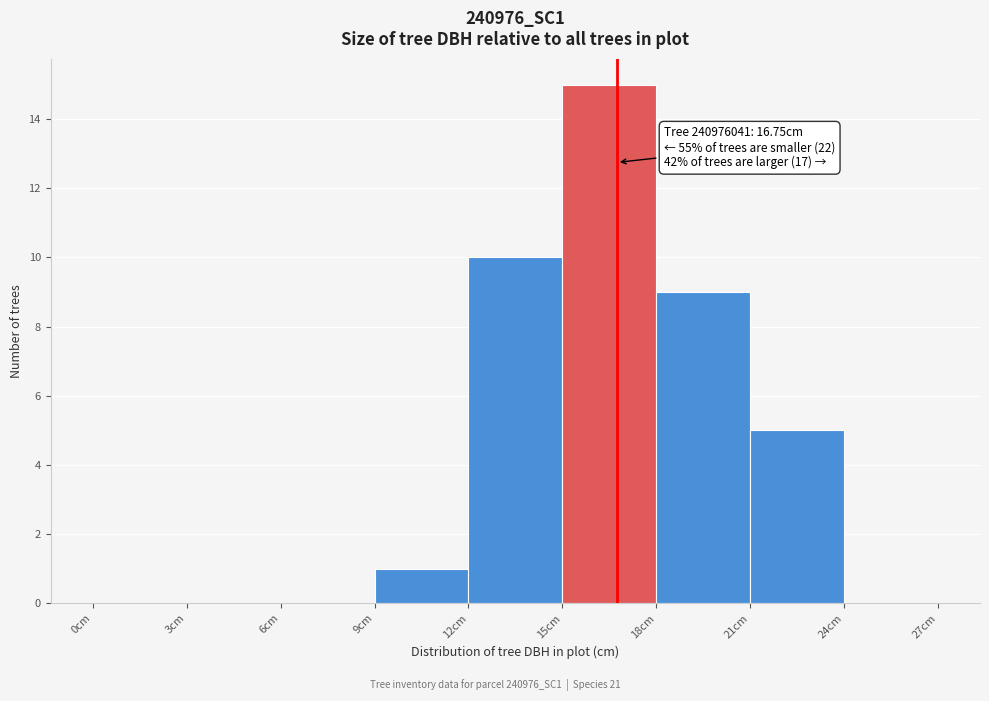

Which range on the x-axis has the tallest bar?

15 to 18